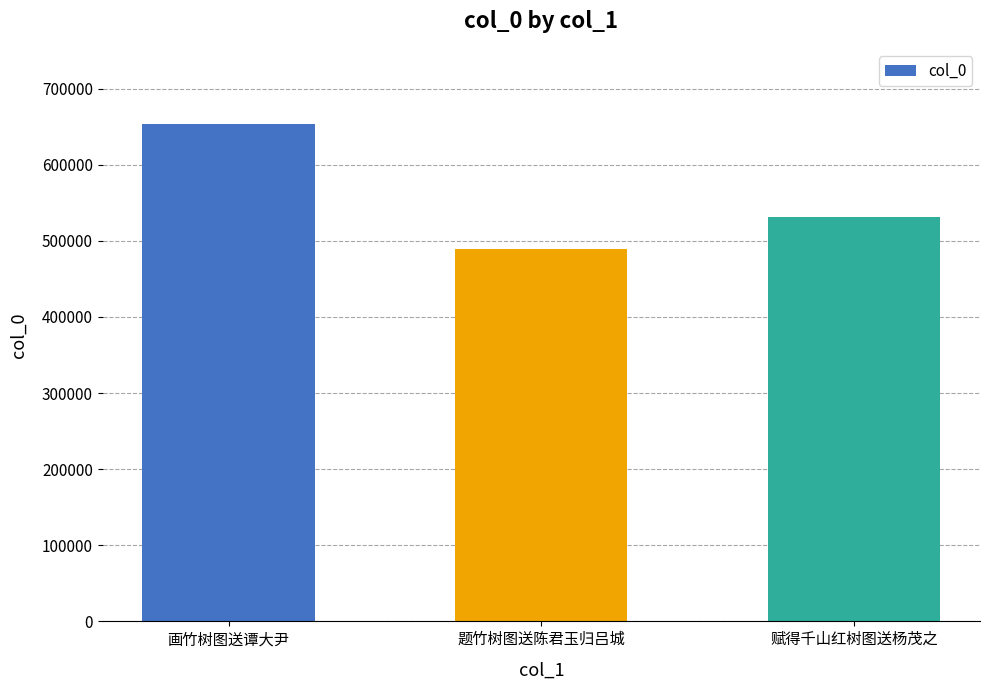

Where is the data nearest to the value 571874?

赋得千山红树图送杨茂之